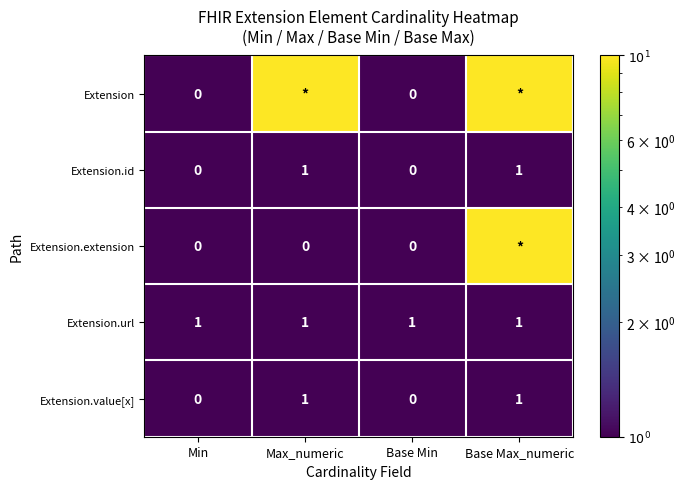

Is it true that Extension.url equals 0 at Min?

False